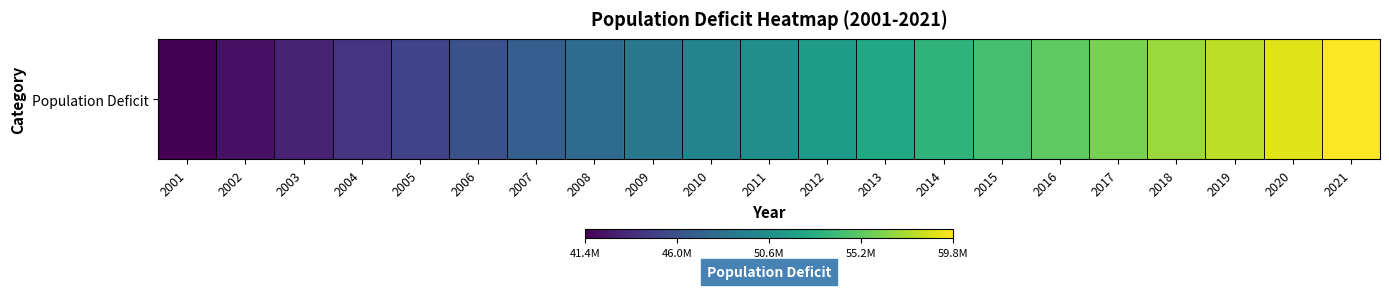

The value at 2004 is 11535651.1. True or false?

False